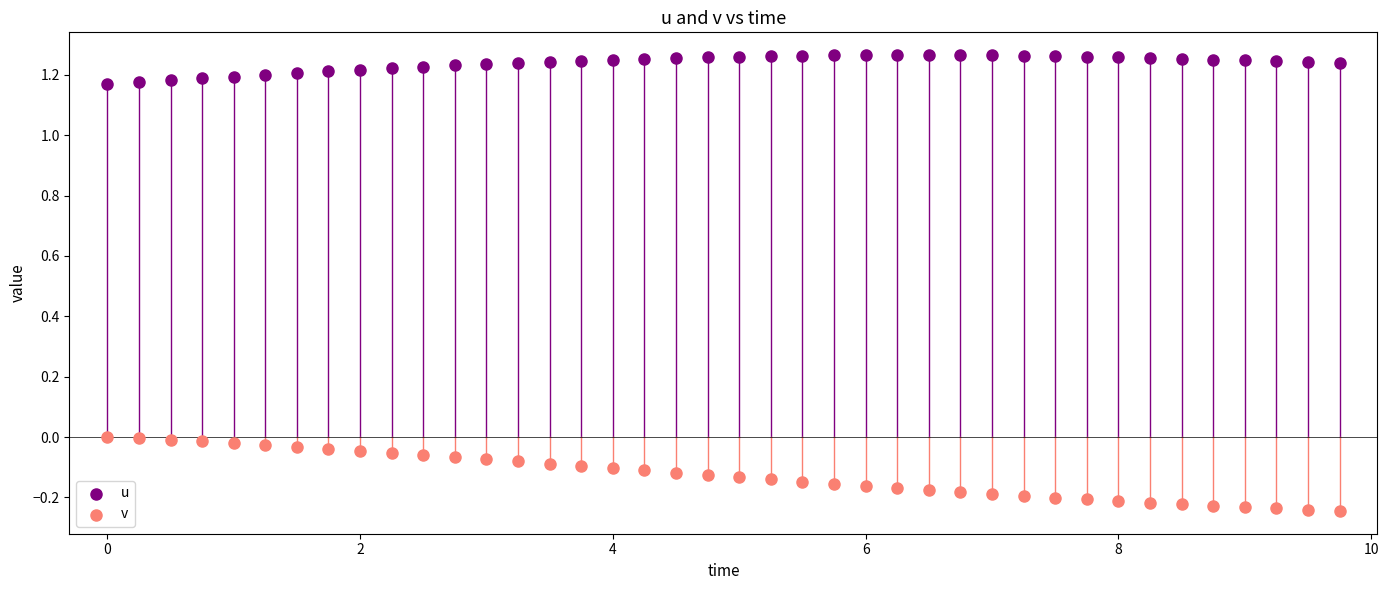

What are all the series names shown in the legend?

u, v